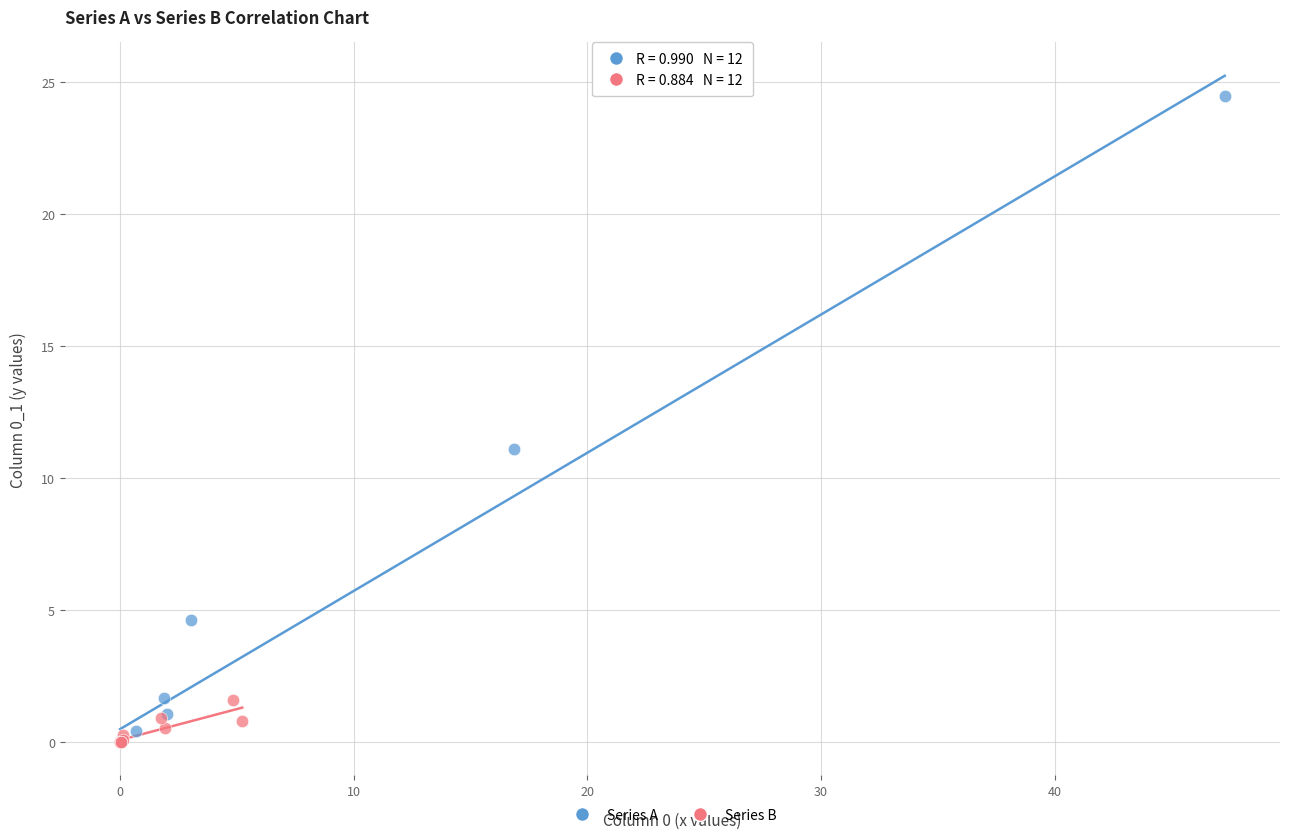

Which series has the widest spread of Y values?

Series A